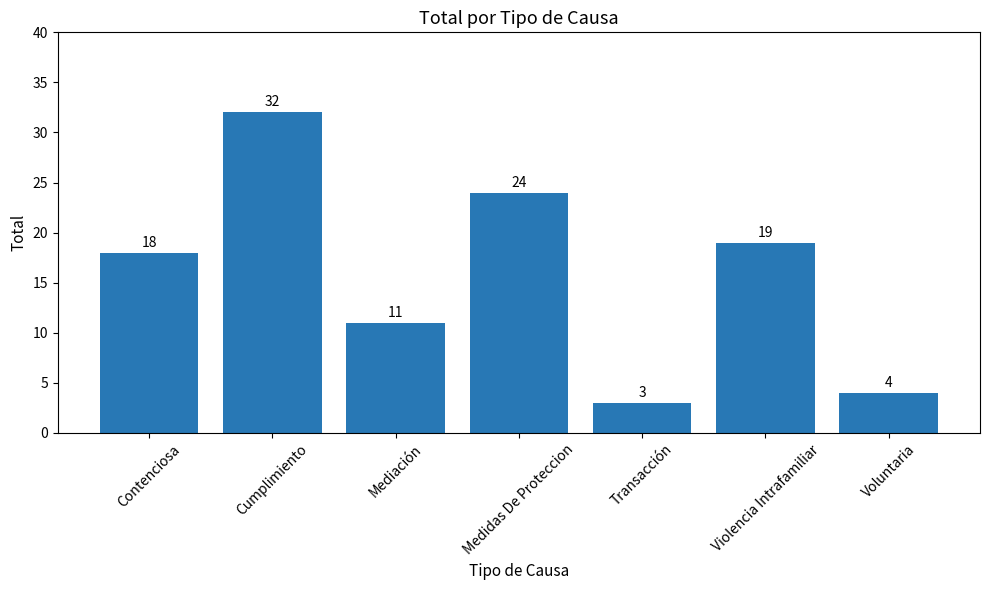

What is the change in value from Cumplimiento to Voluntaria?

-28